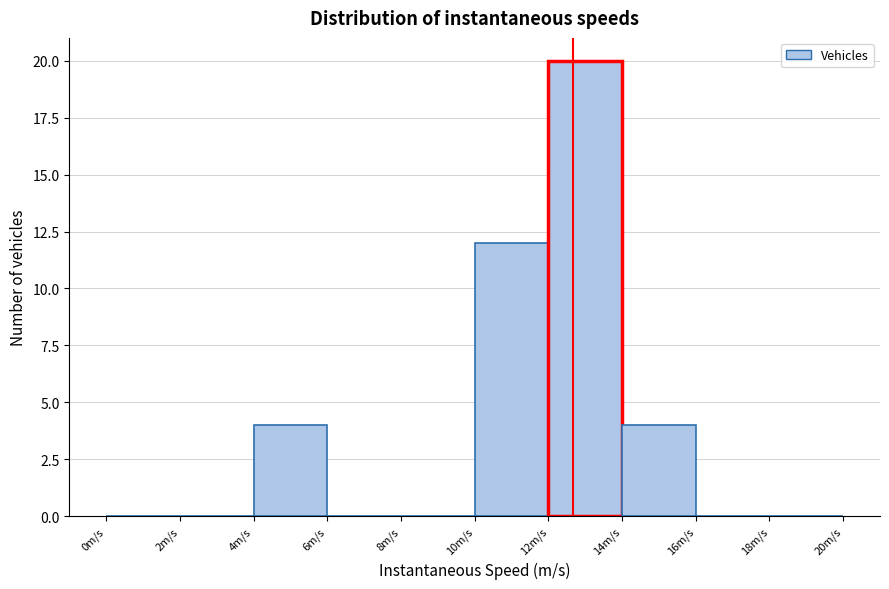

How tall is the bar that spans 12 to 14 on the x-axis? The values are not printed on the chart, so give them approximately, as read against the axis.

20